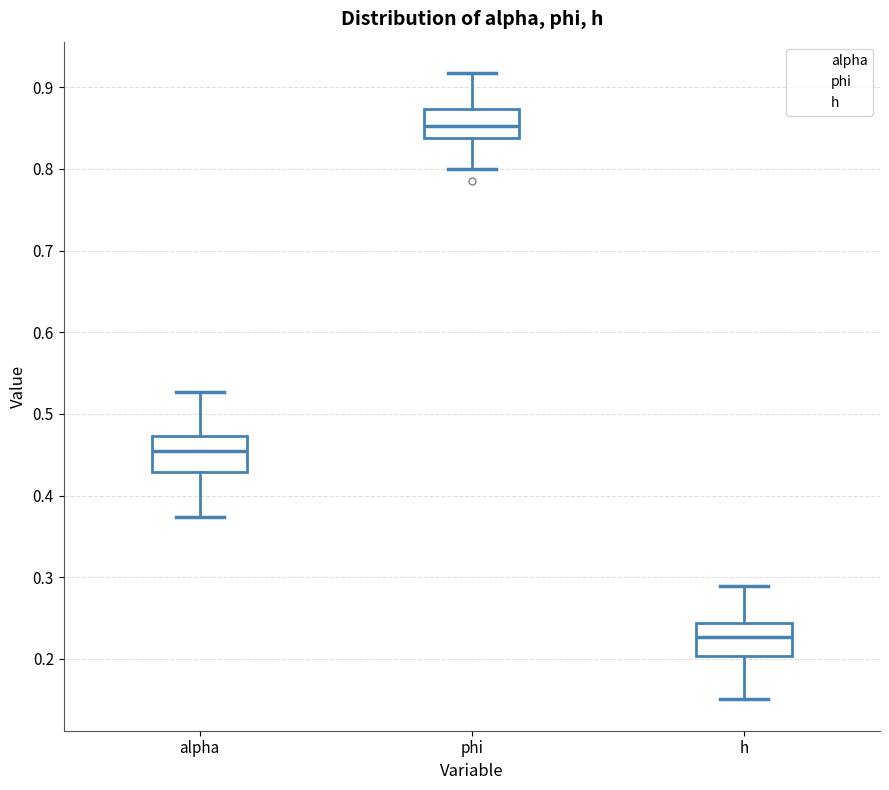

Where is the lower edge of the box for h on the y-axis? The values are not printed on the chart, so give them approximately, as read against the axis.

0.20